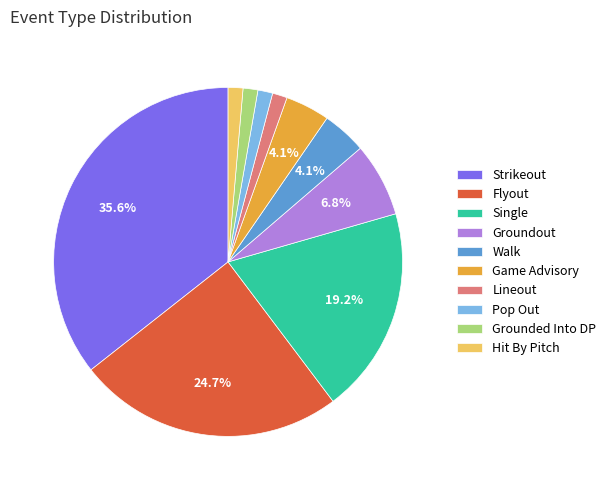

What is the largest slice in the pie chart?

Strikeout